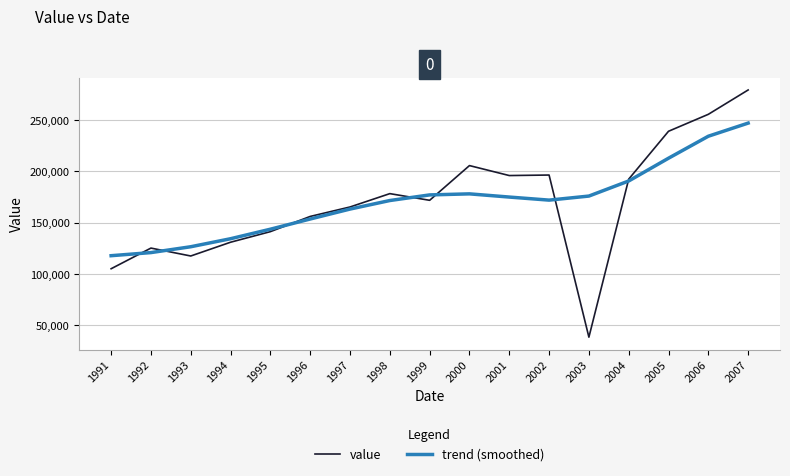

How many interior local valleys does the trend (smoothed) series have?

1